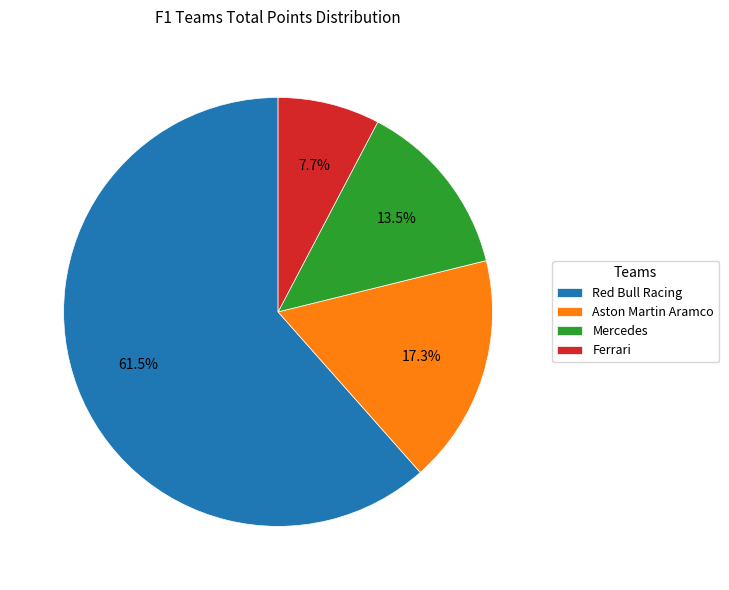

Which category has the biggest portion of the pie?

Red Bull Racing